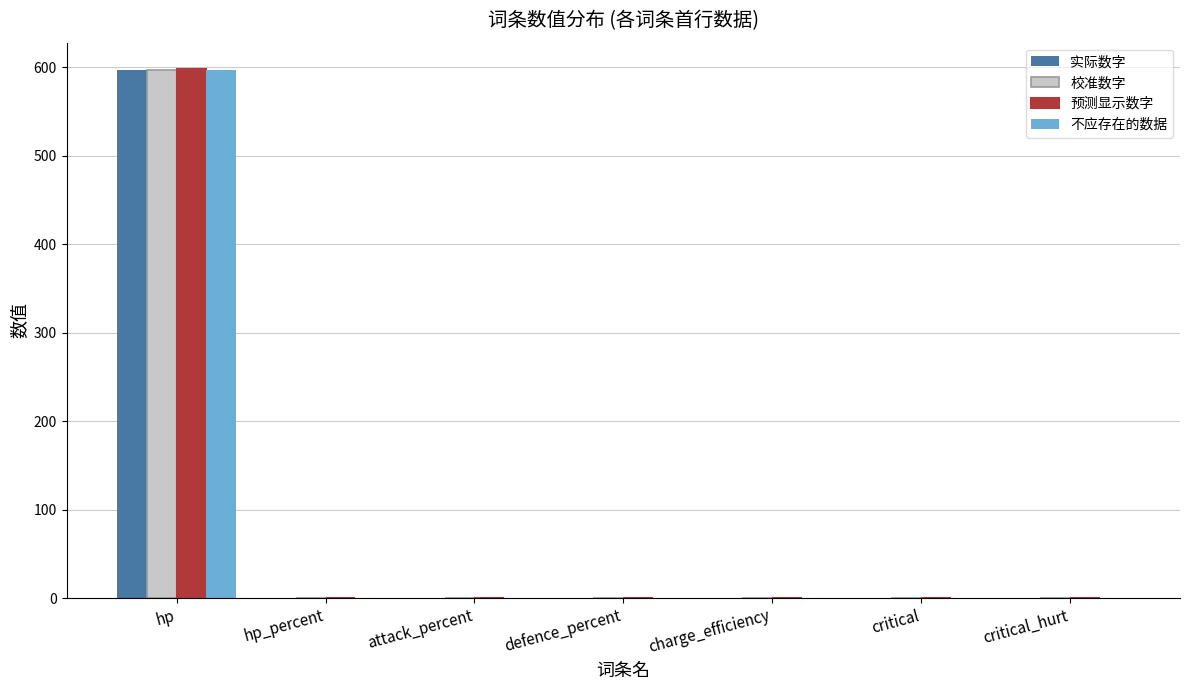

Is the value of 实际数字 at hp greater than the value of 校准数字 at critical?

Yes